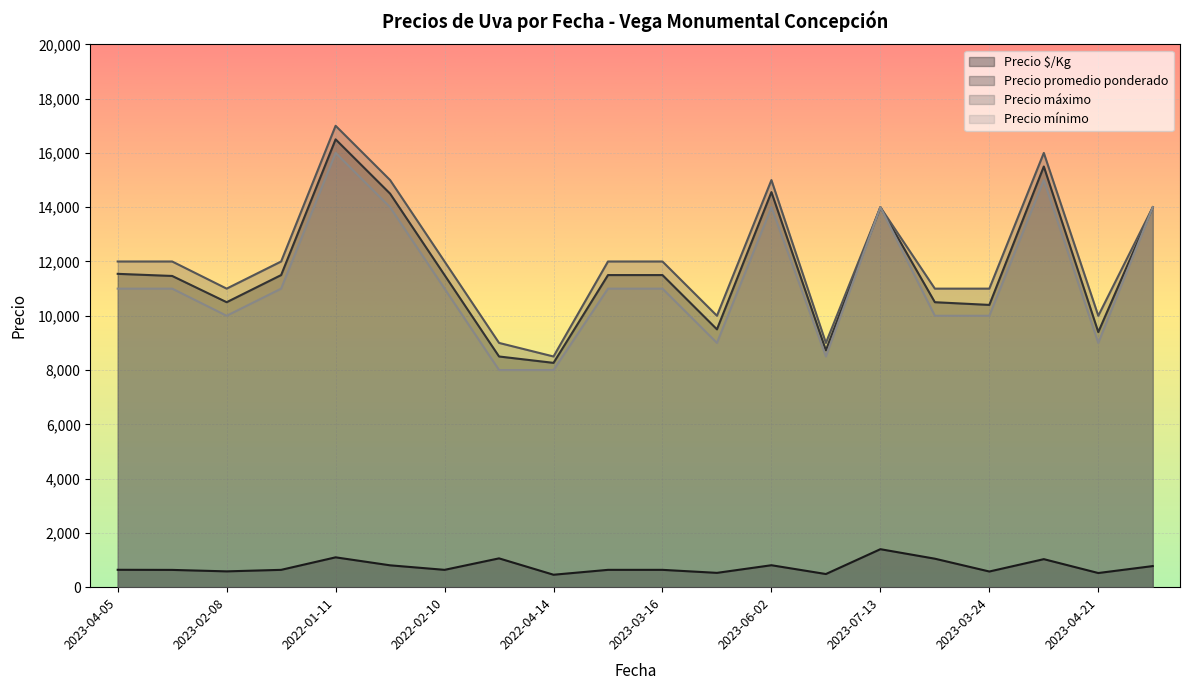

In Precio máximo, how many points are higher than both neighbors (excluding endpoints)?

4